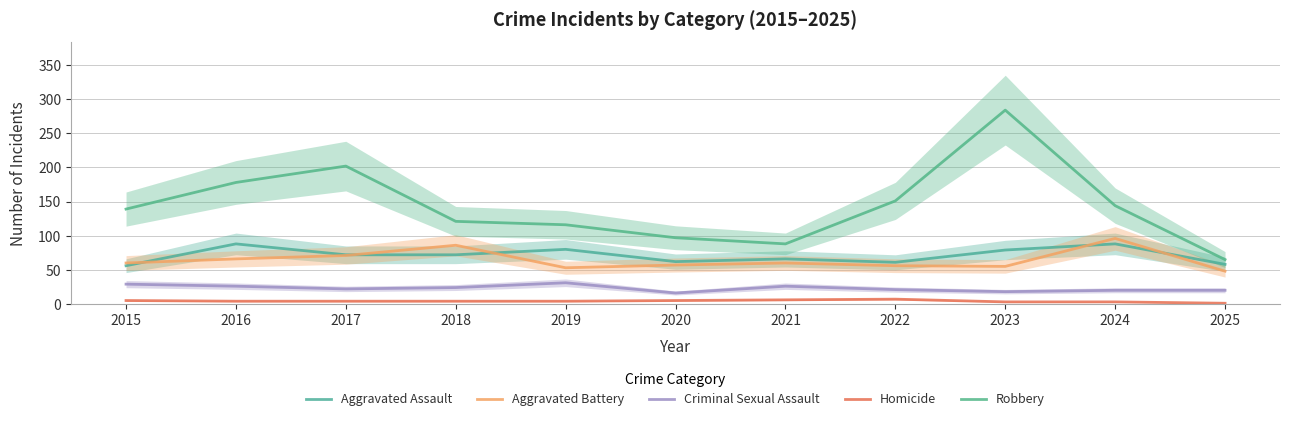

At how many categories does at least one series exceed 32?

11